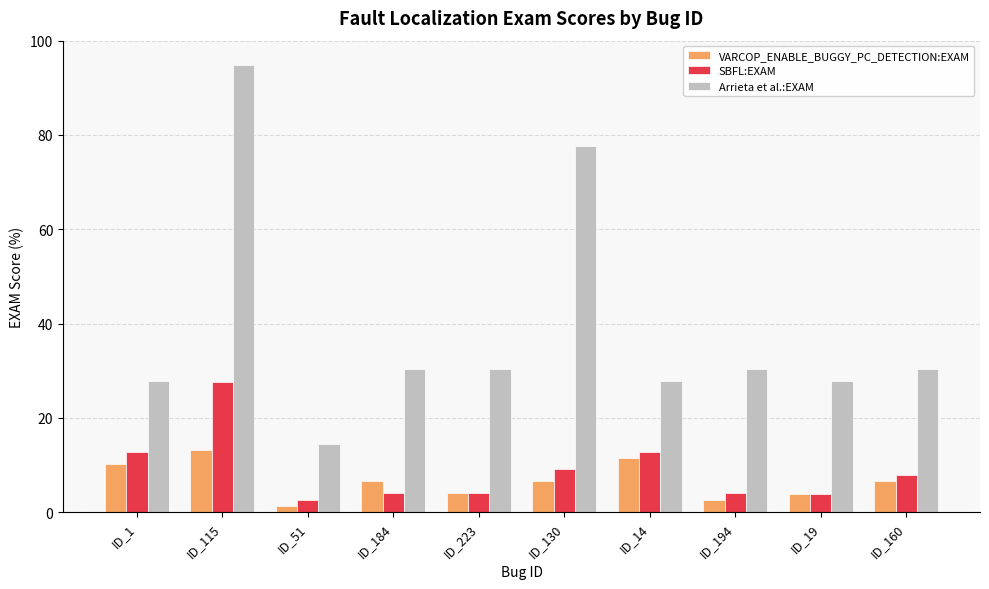

At which category is the sum across all series the highest?

ID_115